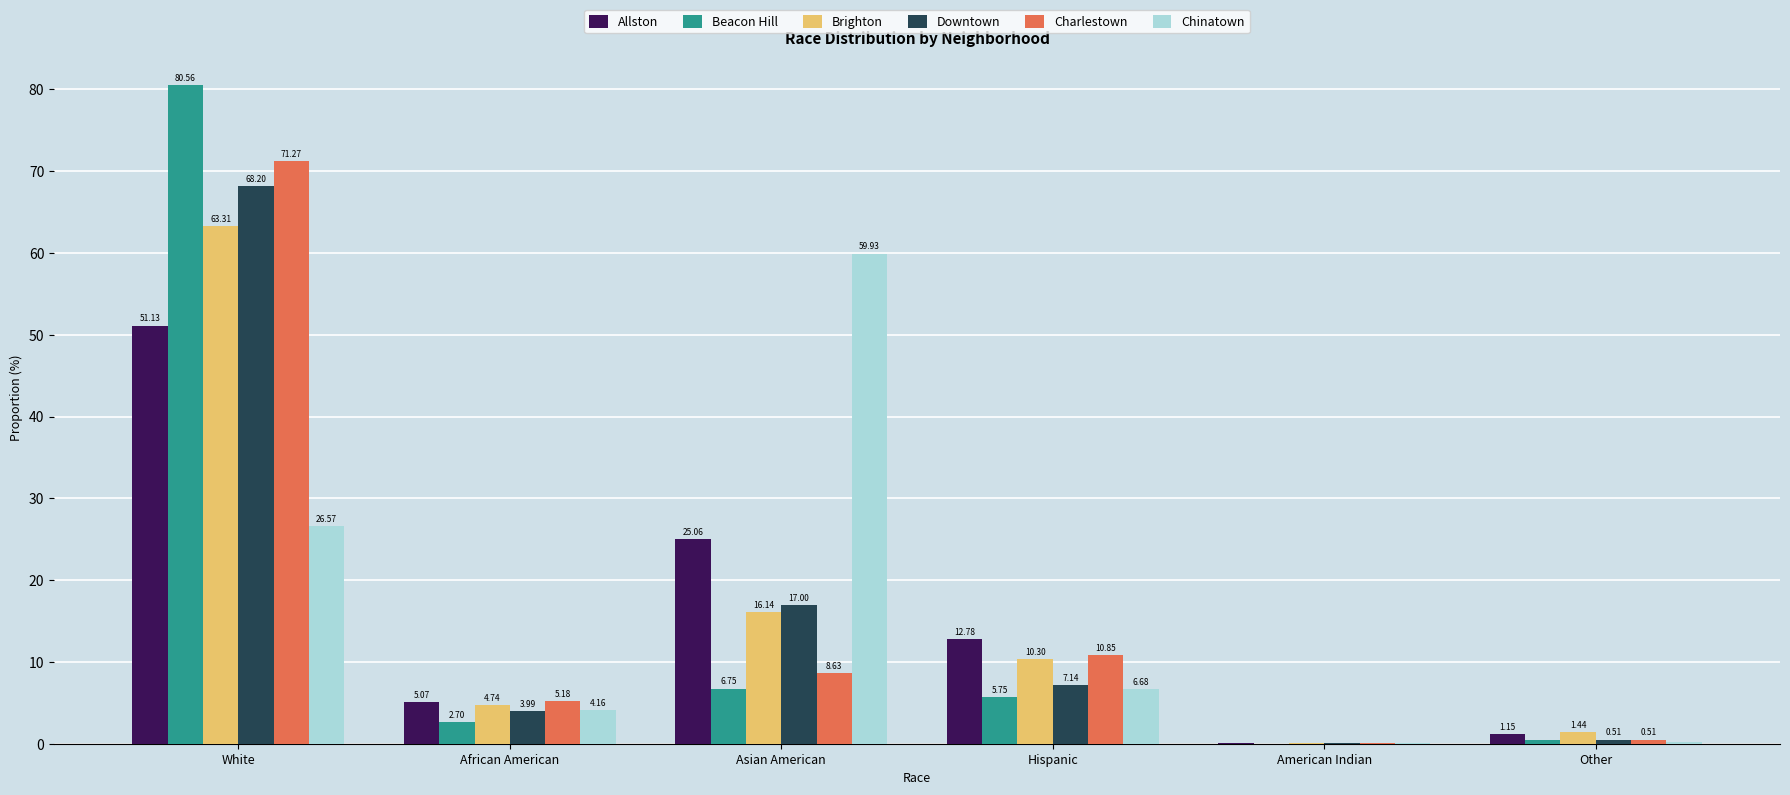

What is the sum of the Chinatown values at Asian American and African American?

64.1